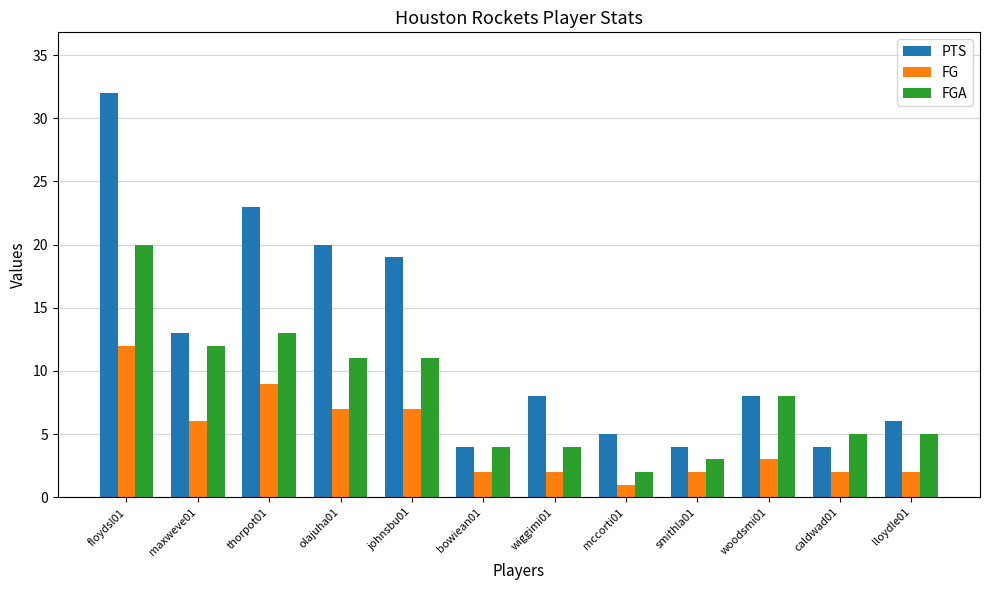

Which series has the largest total across all categories?

PTS